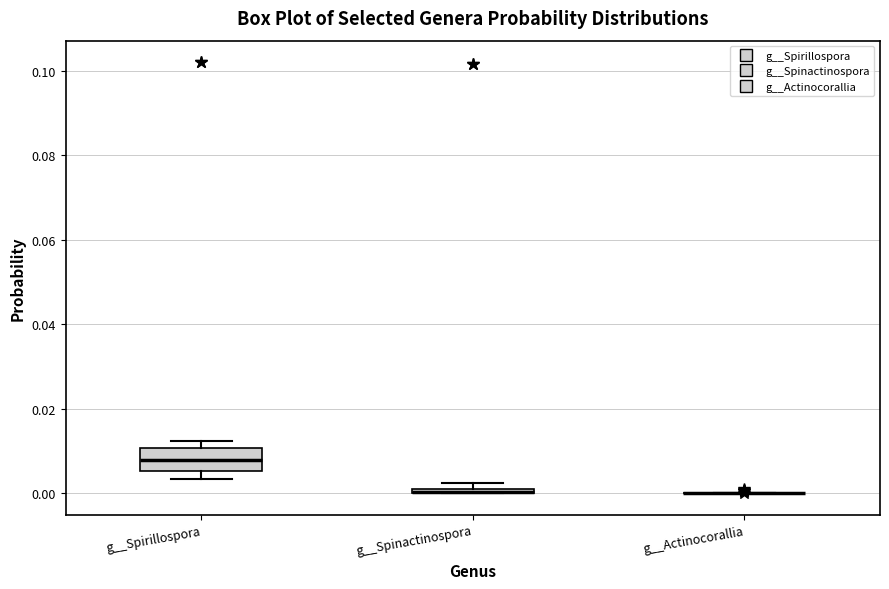

Comparing the boxes themselves (not the whiskers), which one is the tallest?

g__Spirillospora